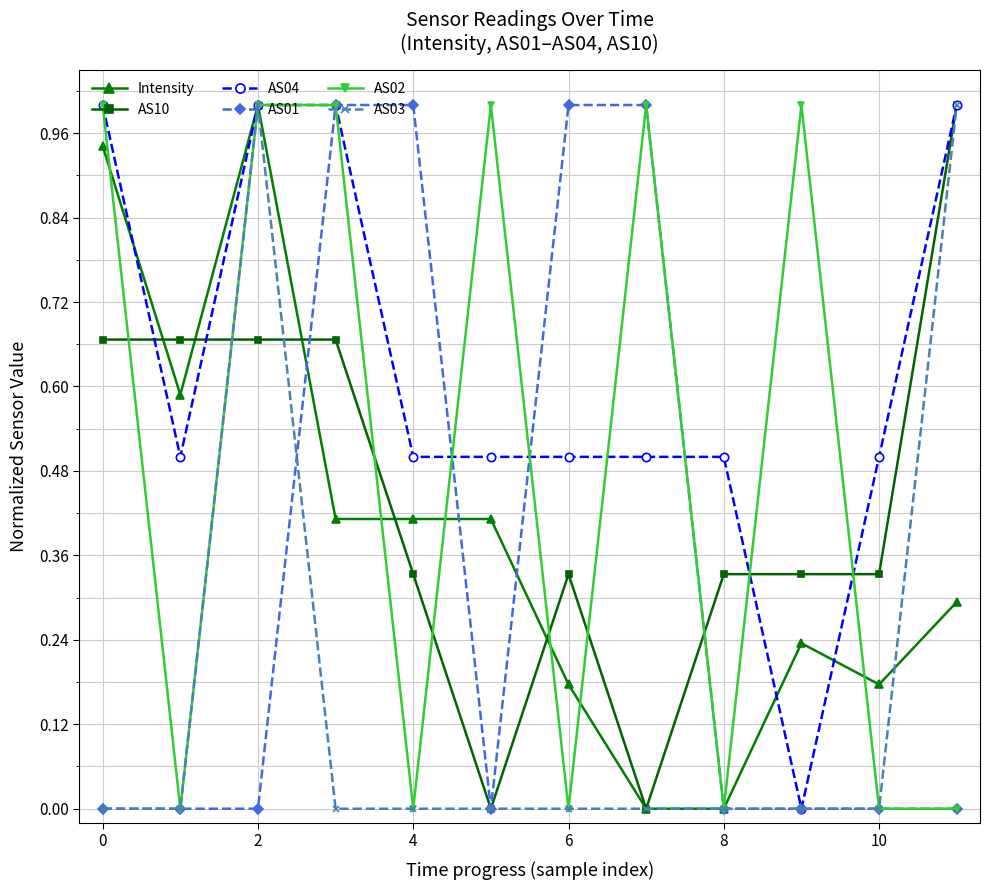

True or false: AS02 and AS10 cross at least once.

True